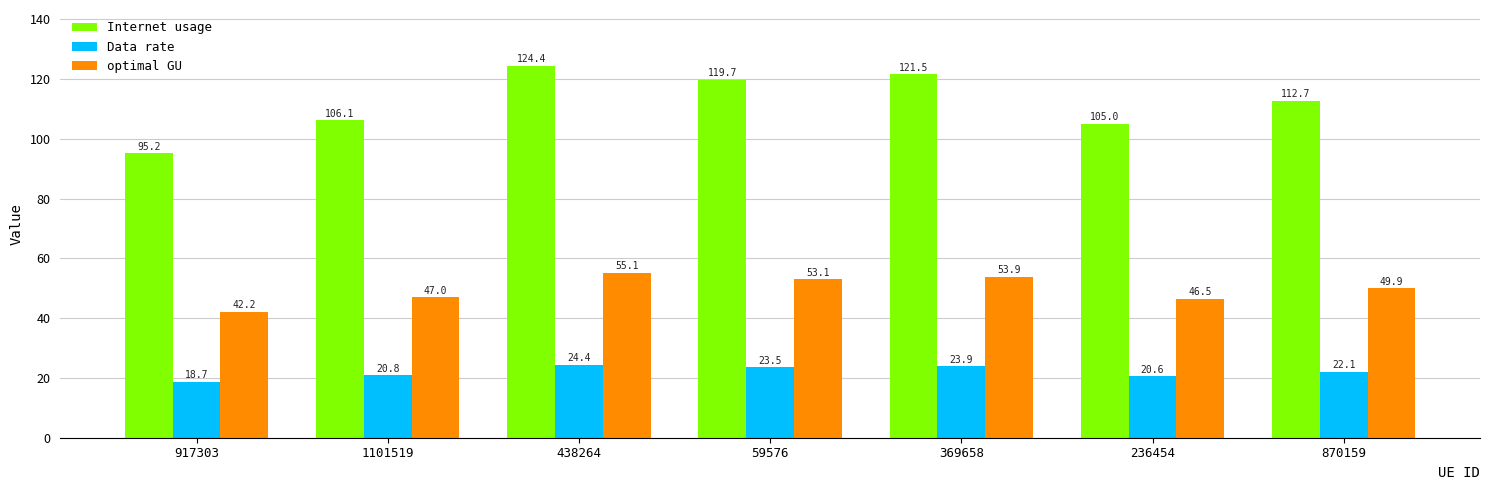

Where does the optimal GU series first go above 49?

438264